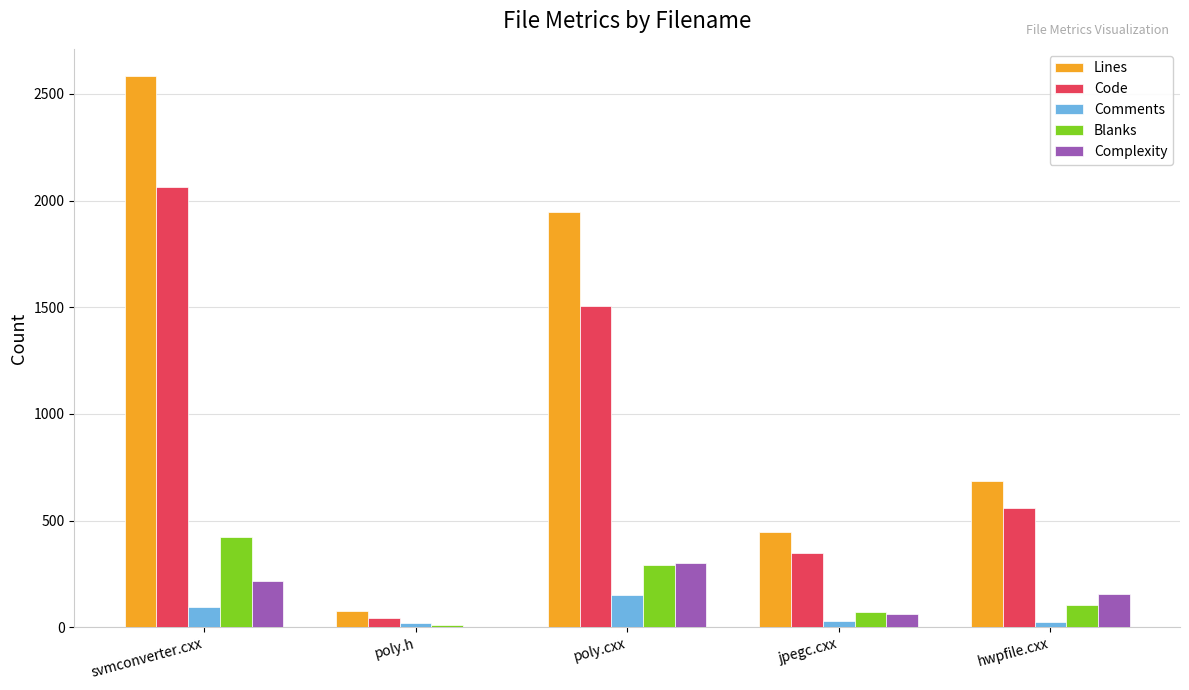

What is the sum of all Lines values?

5736